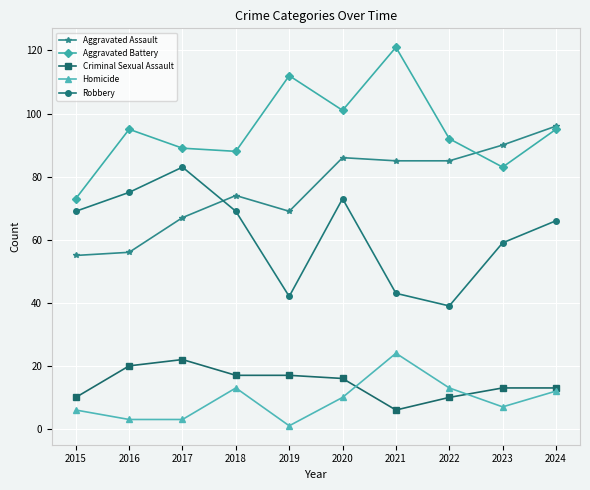

What is the lowest value of the Criminal Sexual Assault series?

6